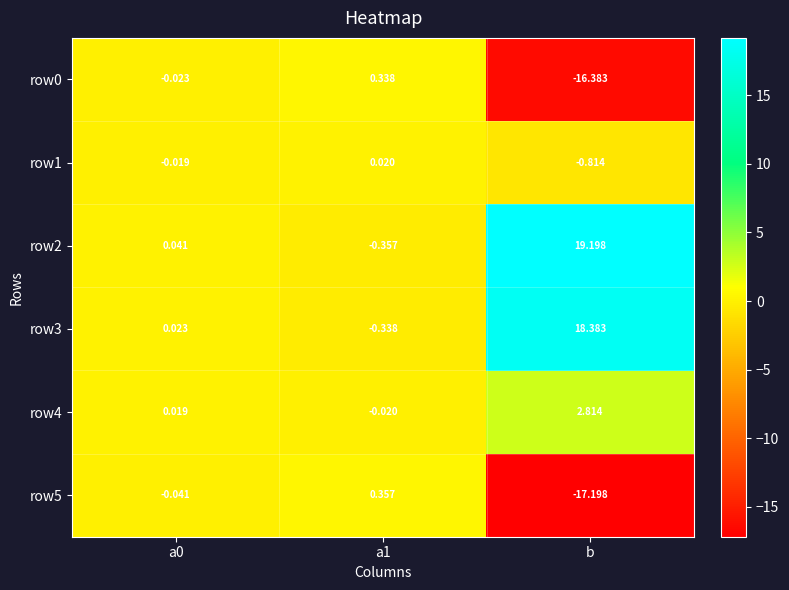

At which category is the sum across all series the highest?

b